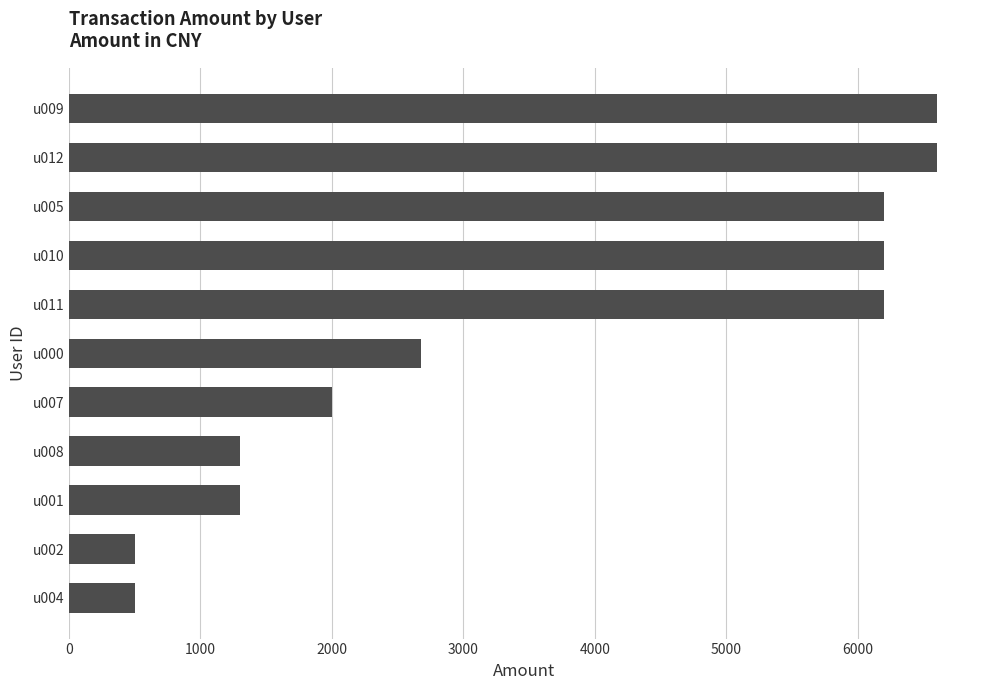

Are the bars grouped side by side (vs. stacked)?

No